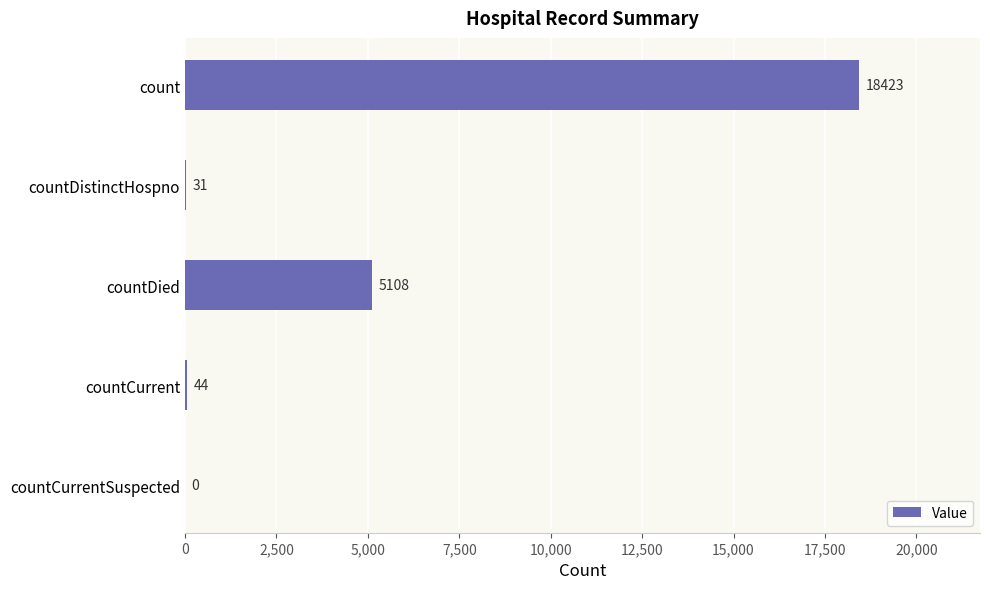

What is the sum of the values at countDied and countCurrent?

5152